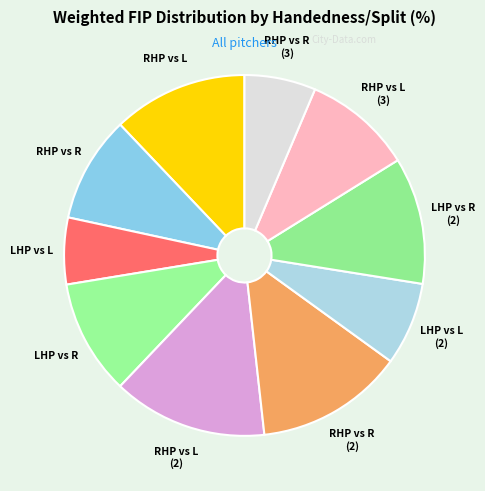

Count the number of slices in the pie.

10